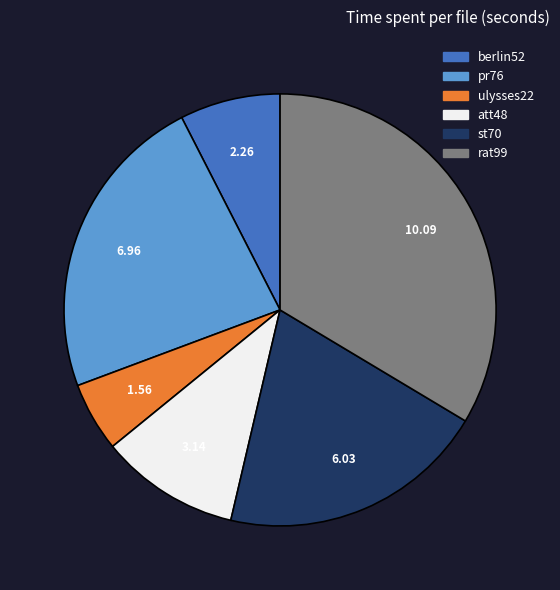

Between att48 and pr76, which is larger?

pr76